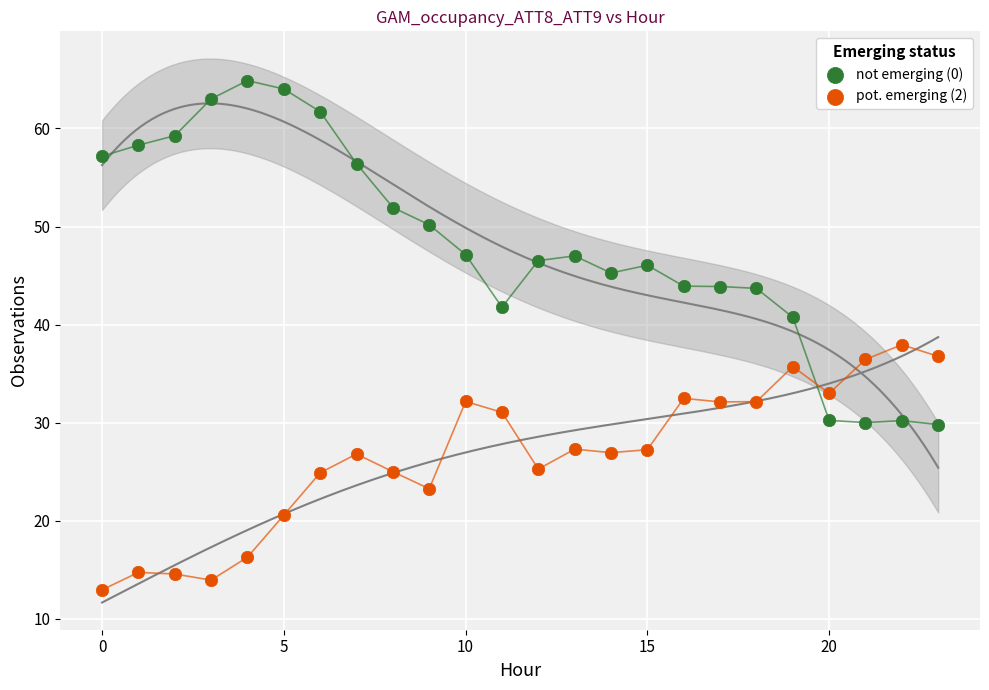

Which series has the largest Y range (max minus min)?

not emerging (0)